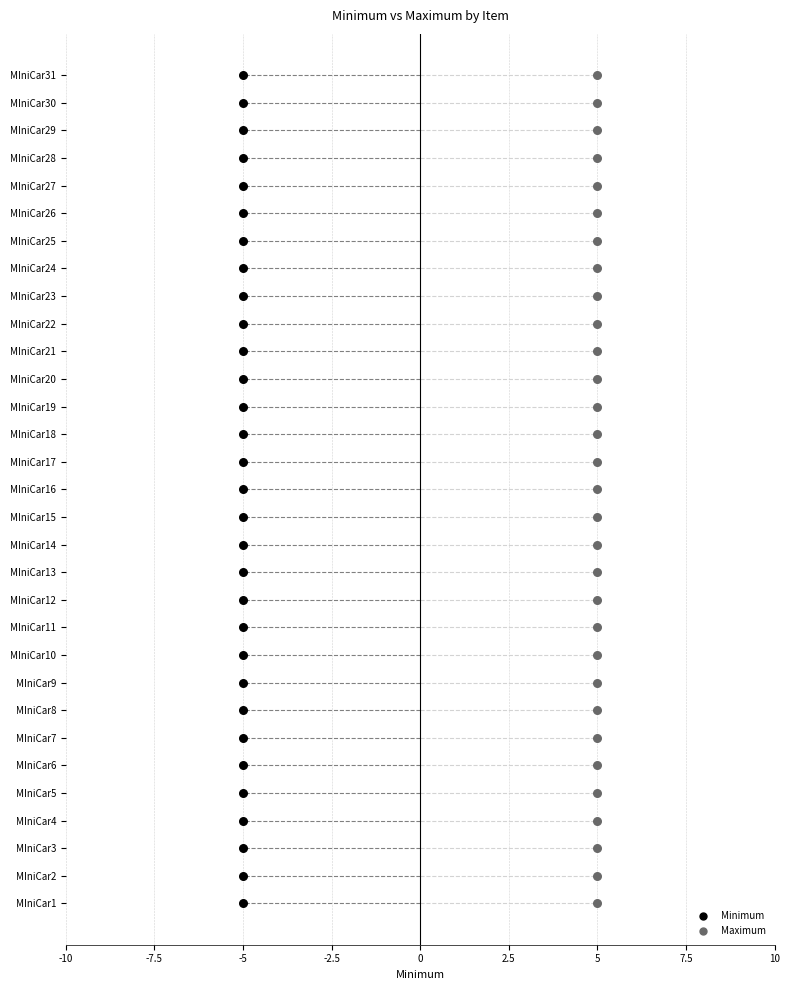

What are all the series names shown in the legend?

Minimum, Maximum